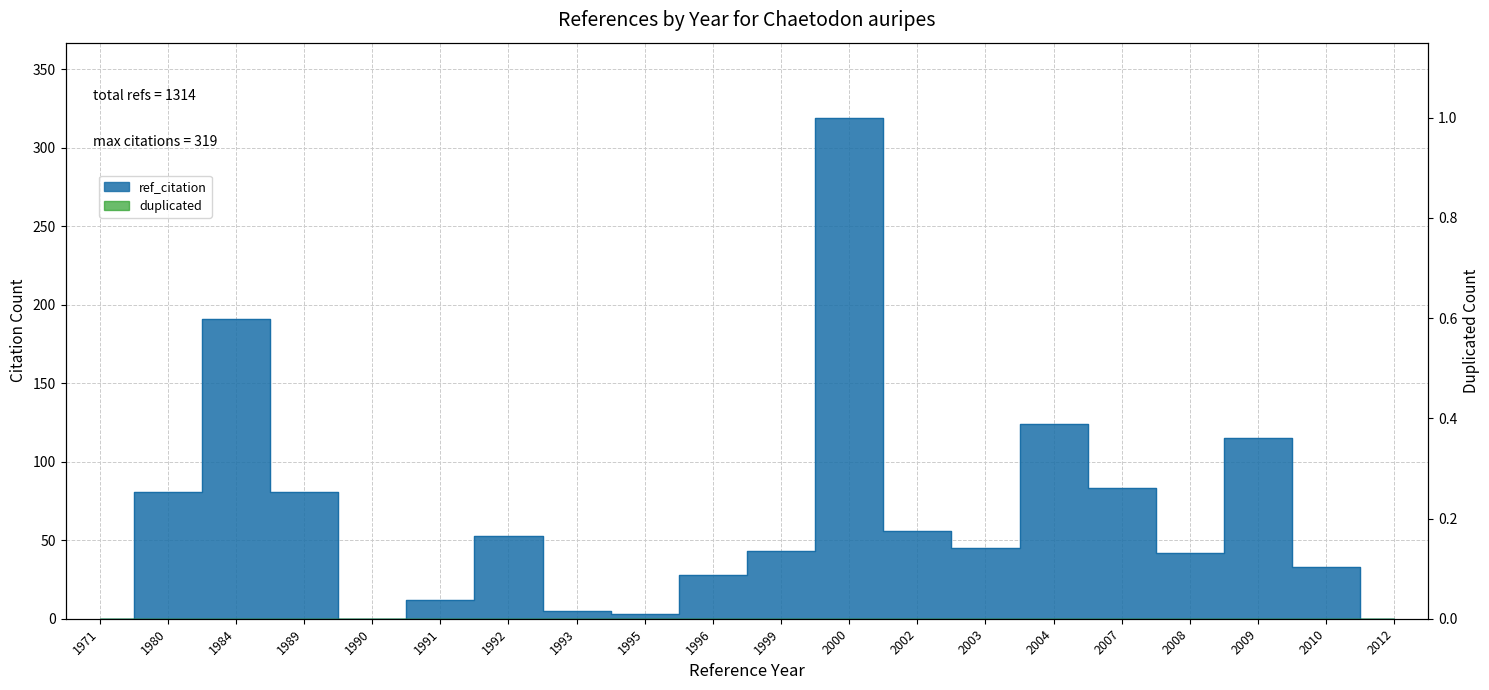

Reading left to right, transcribe all the data shown in this chart.

0	81	191	81	0	12	53	5	3	28	43	319	56	45	124	83	42	115	33	0